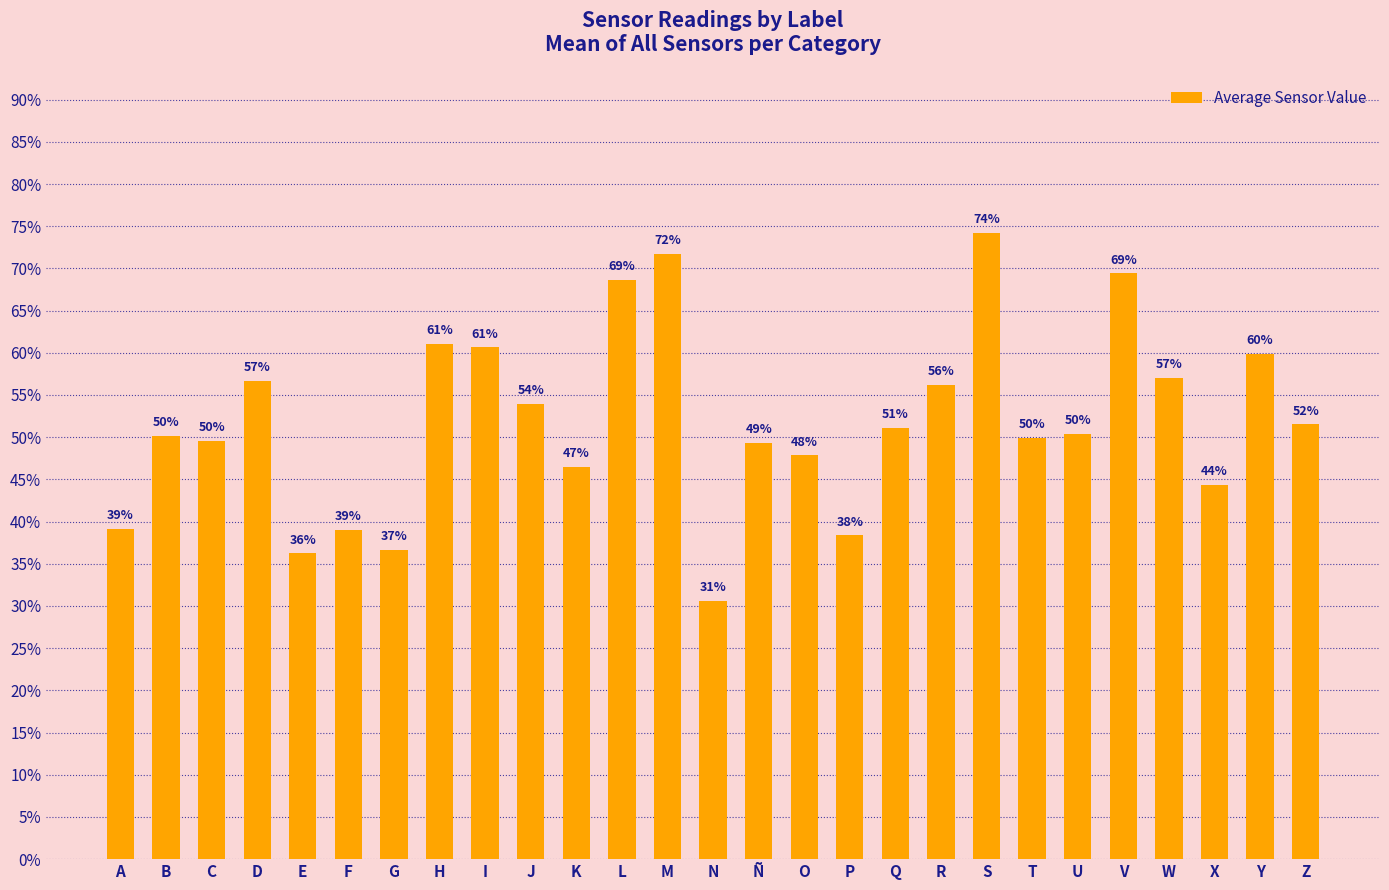

What is the greatest value displayed?

0.7